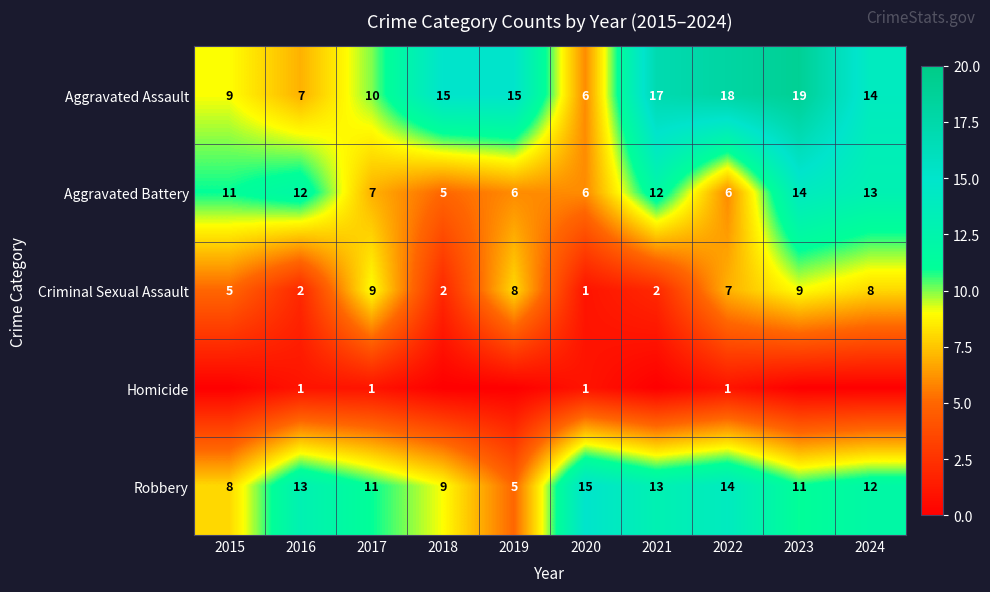

How many data points in Robbery are less than 12?

5